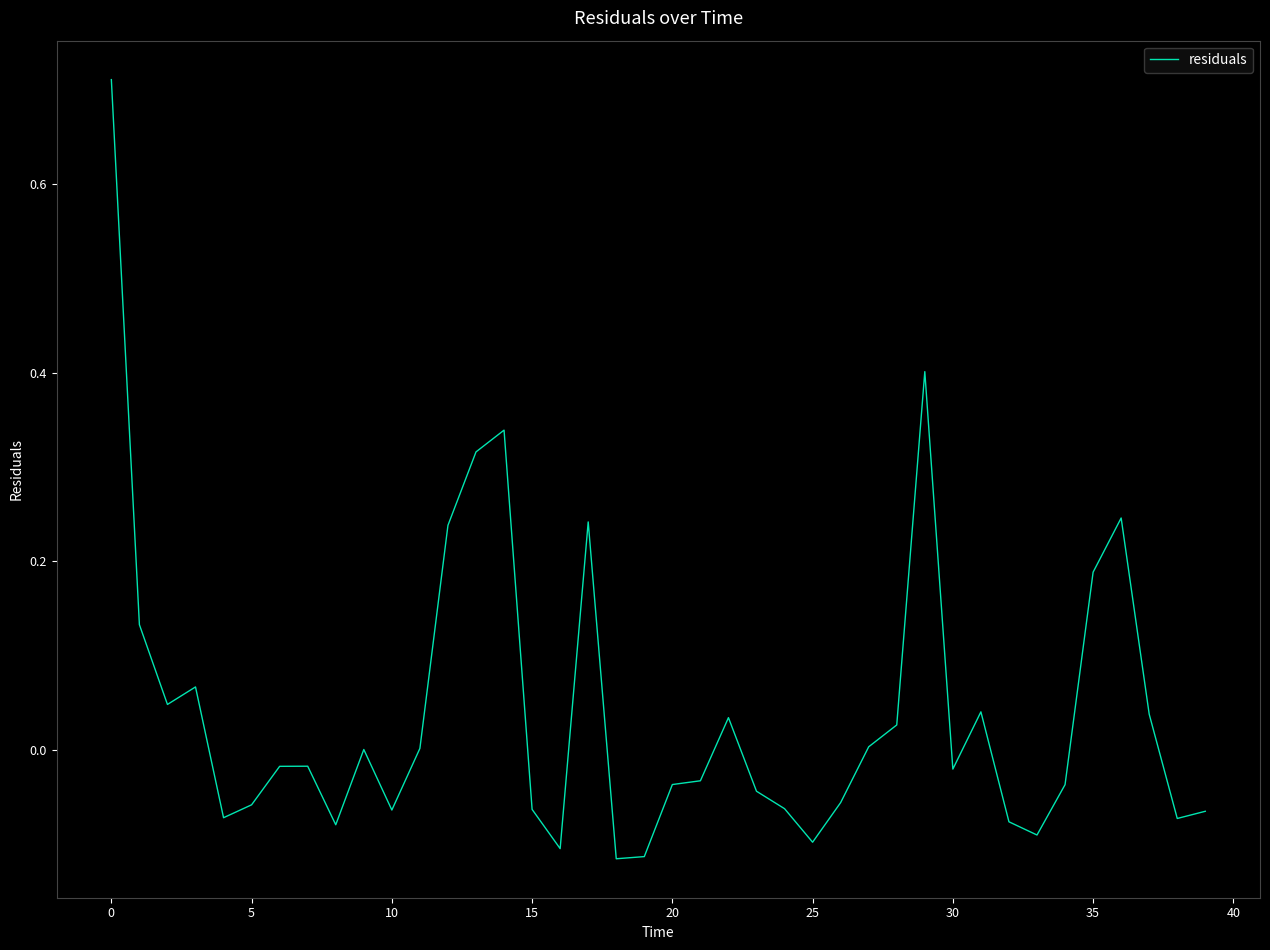

What is the difference between the maximum and minimum values?

0.8